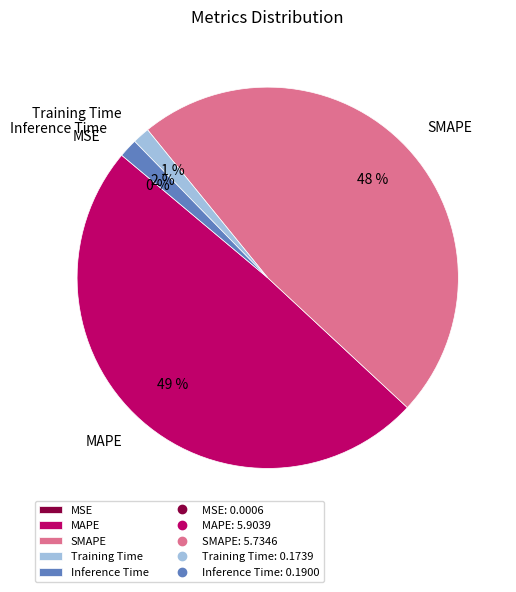

Does MAPE represent more than half of the total?

No